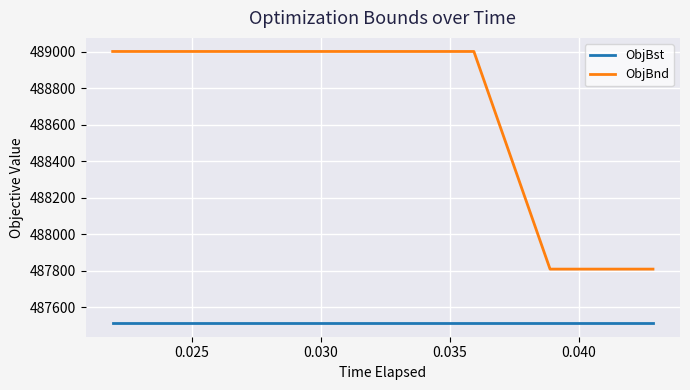

What is the minimum value shown in the chart?

487514.0